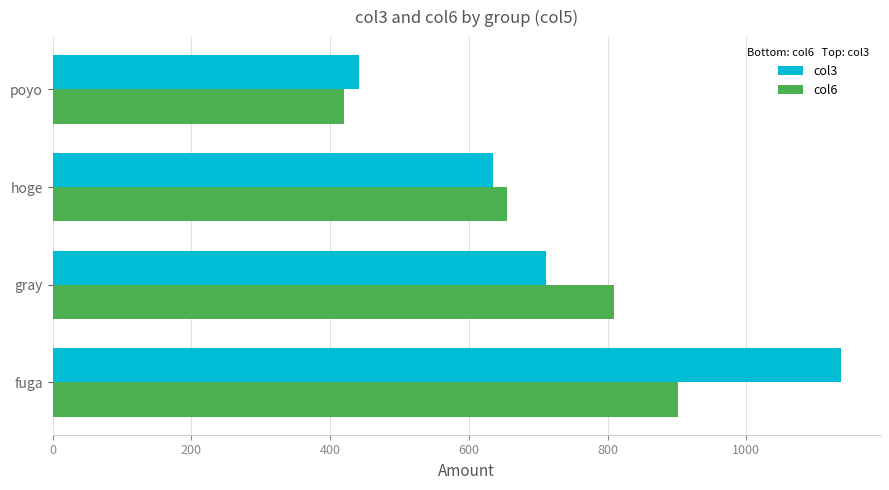

Rank the series by their maximum value, from lowest to highest.

col6, col3